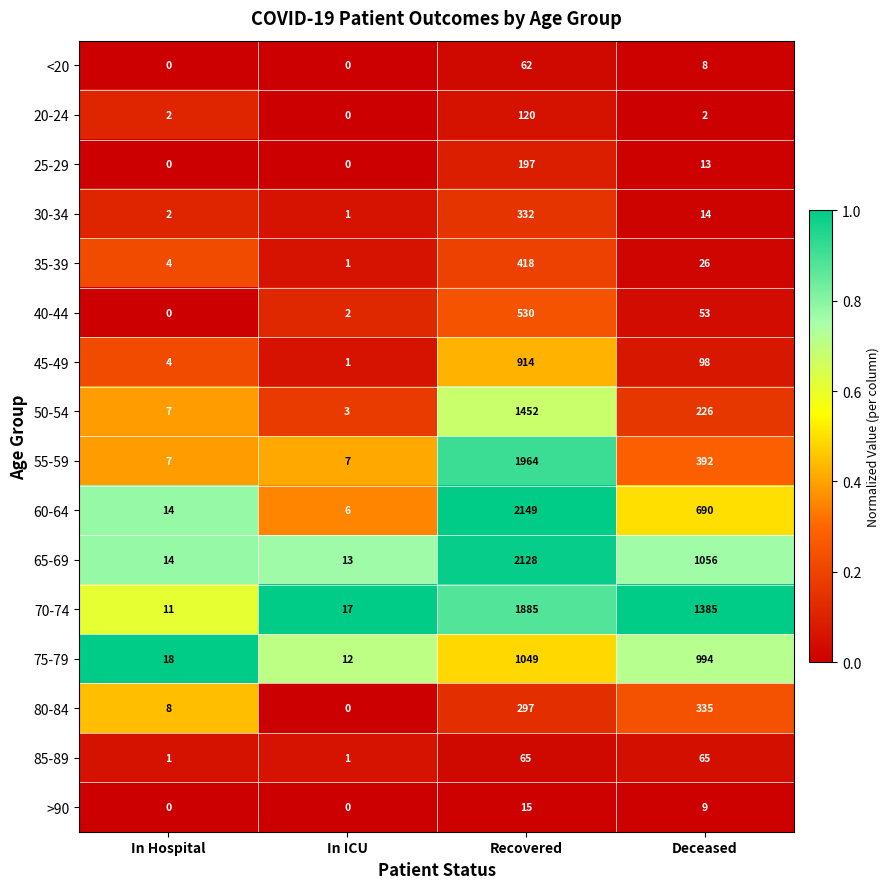

Is it true that 40-44 equals 0 at In Hospital?

True